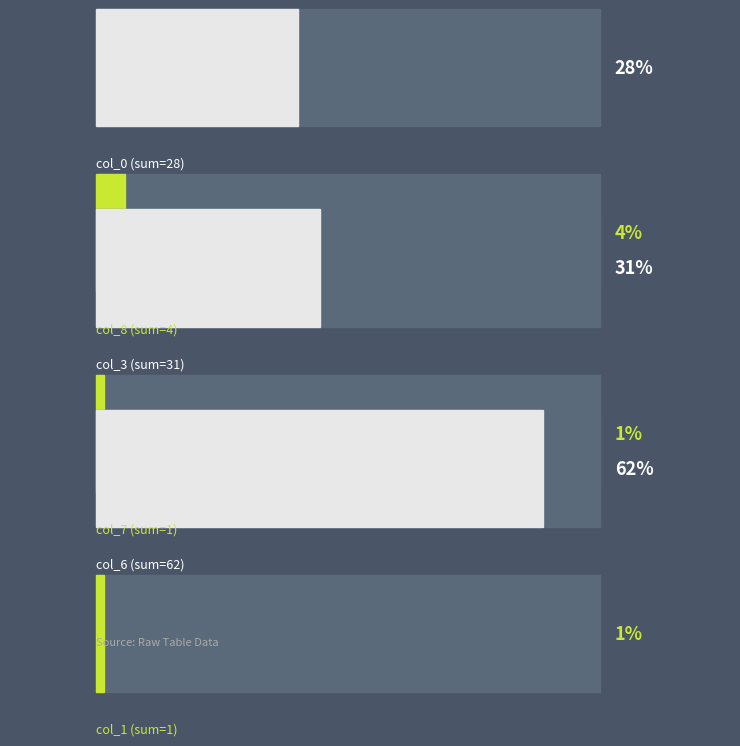

How many distinct data groups are displayed?

6